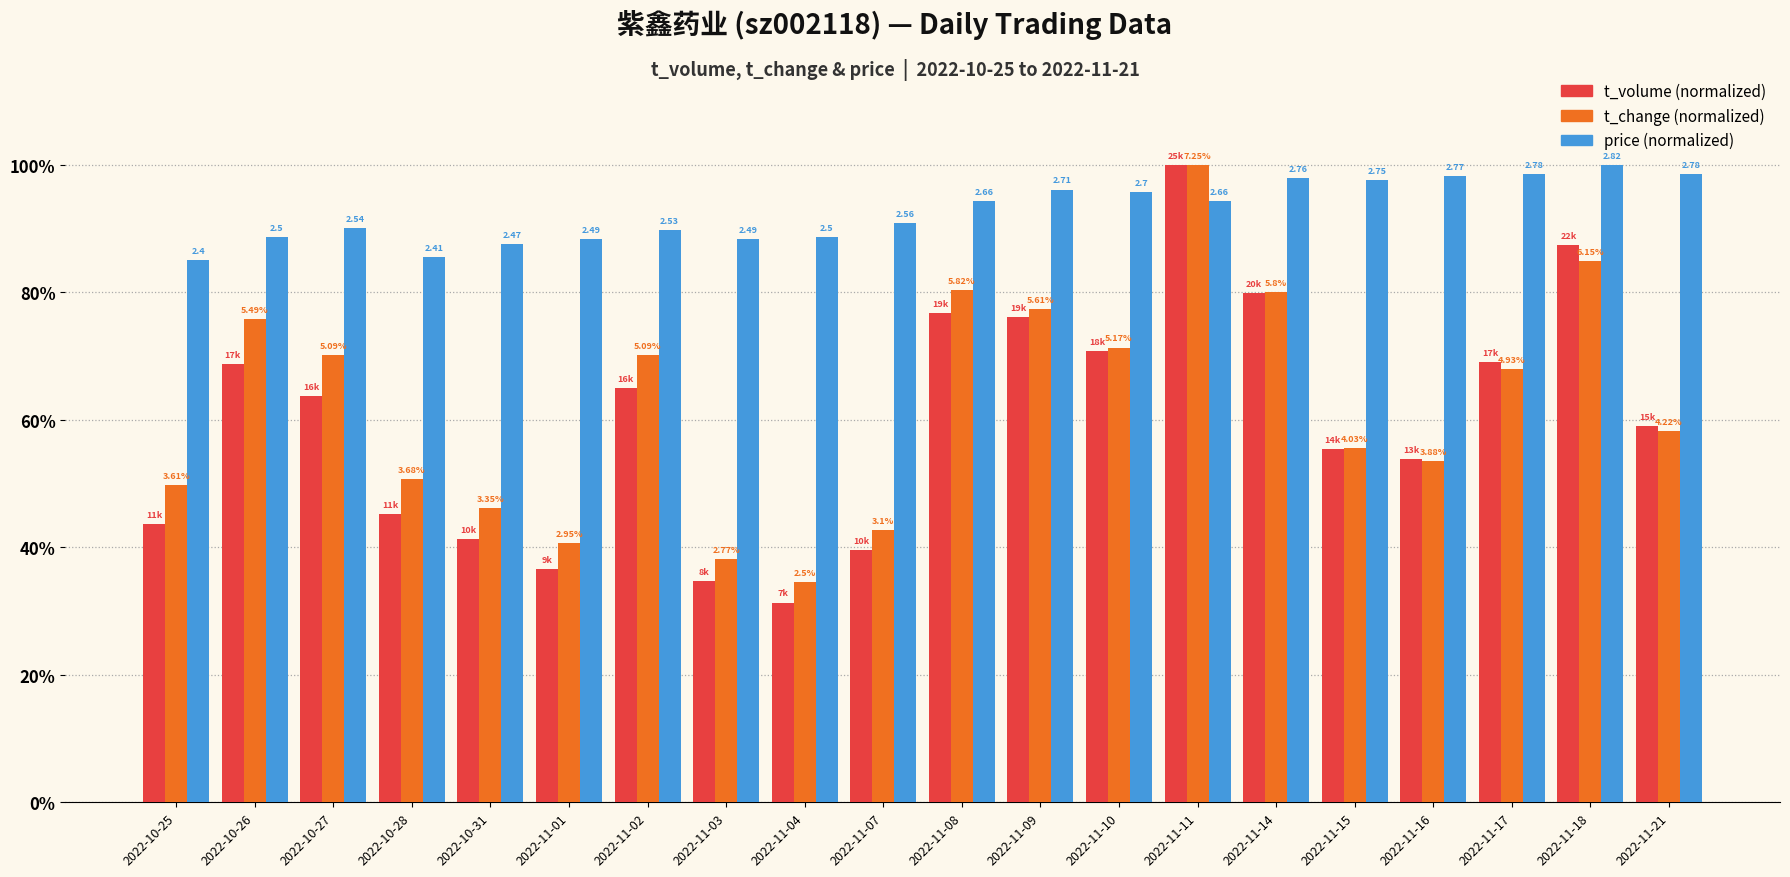

What position from the right is 2022-11-21?

1